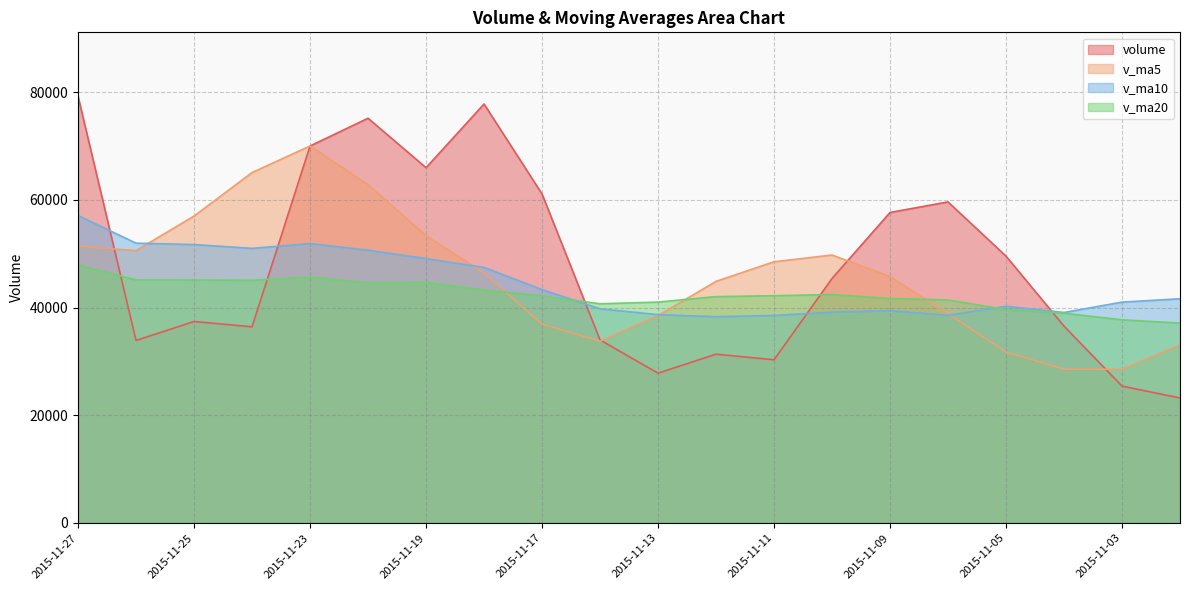

List the labels in order of v_ma5 value, largest first.

2015-11-23, 2015-11-24, 2015-11-20, 2015-11-25, 2015-11-19, 2015-11-27, 2015-11-26, 2015-11-10, 2015-11-11, 2015-11-18, 2015-11-09, 2015-11-12, 2015-11-06, 2015-11-13, 2015-11-17, 2015-11-16, 2015-11-02, 2015-11-05, 2015-11-04, 2015-11-03